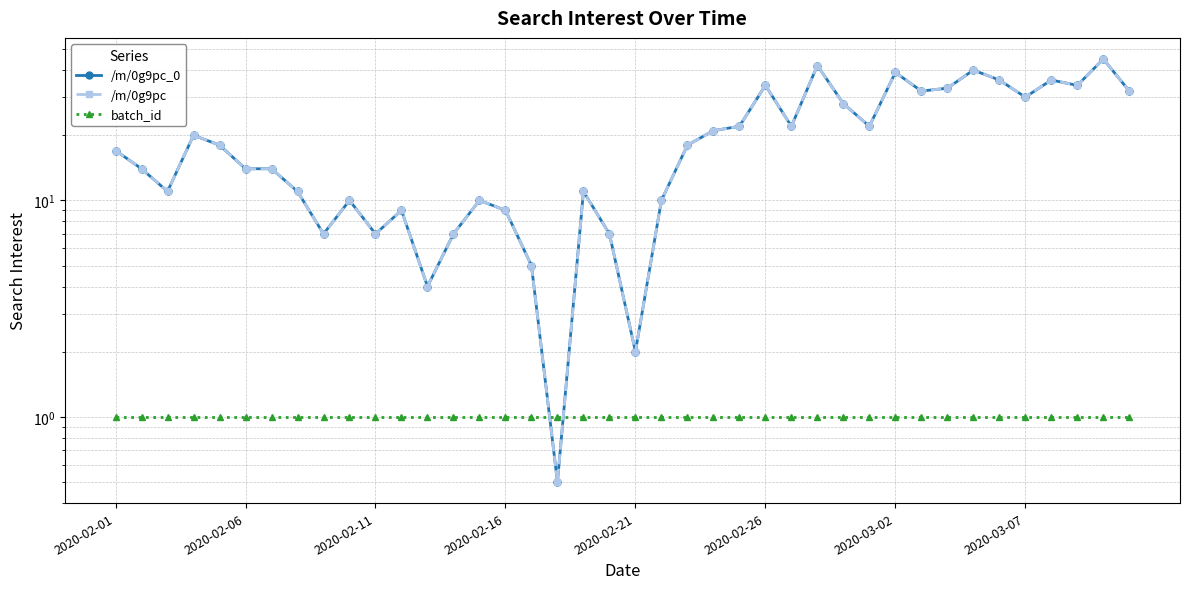

At which label does batch_id reach its peak?

2020-02-01